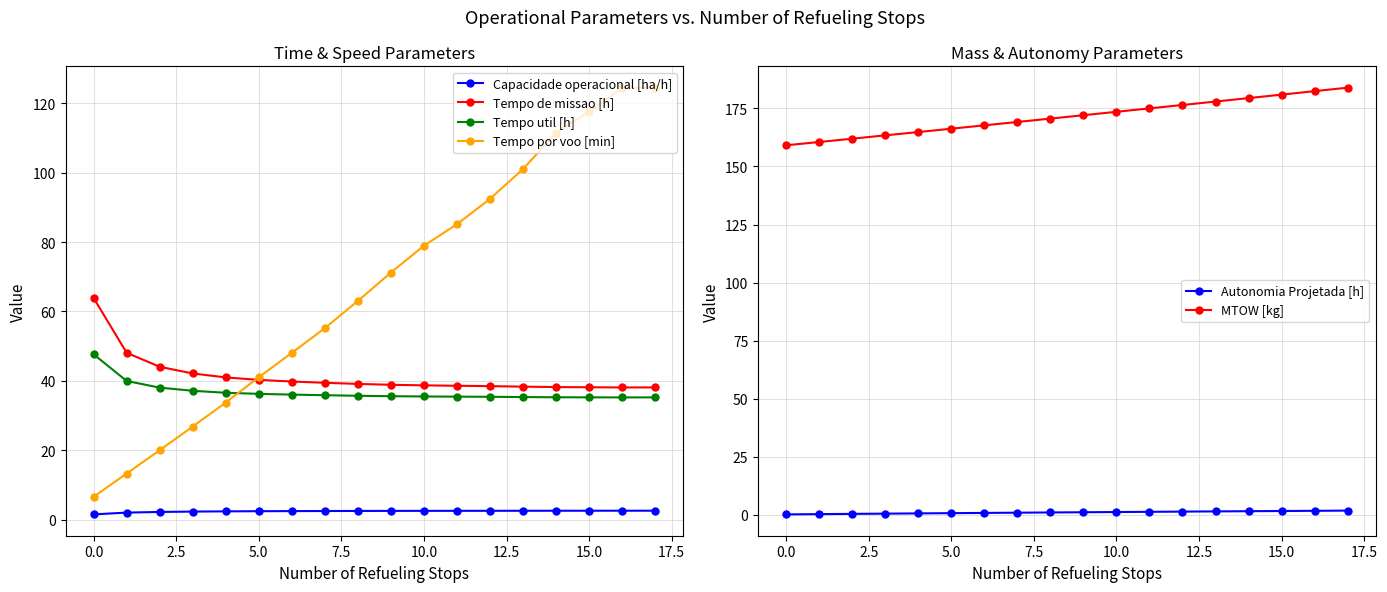

What is the value of the Autonomia Projetada [h] point at the 8th from the left?

0.8